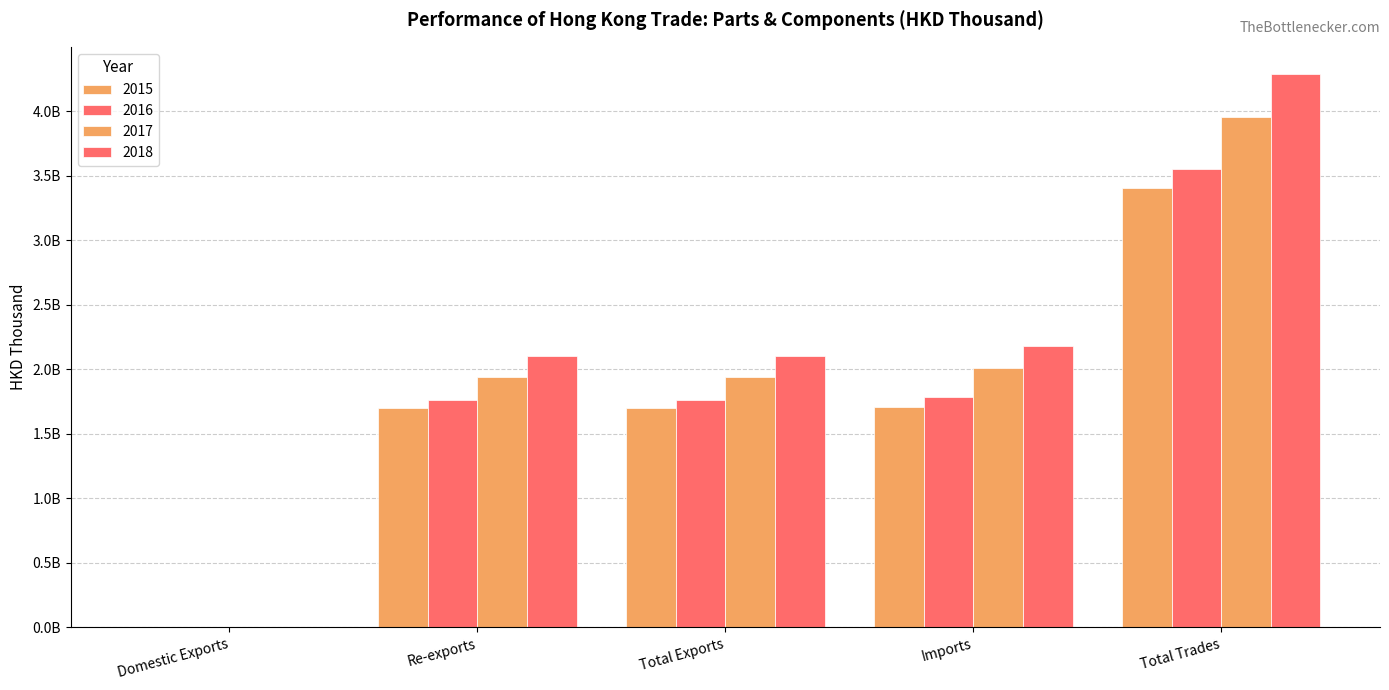

Does the chart contain any negative values?

No